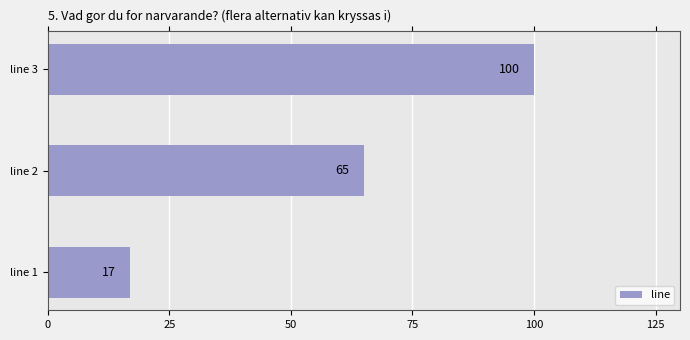

Reading bottom to top, transcribe all the data shown in this chart.

line 1=17	line 2=65	line 3=100